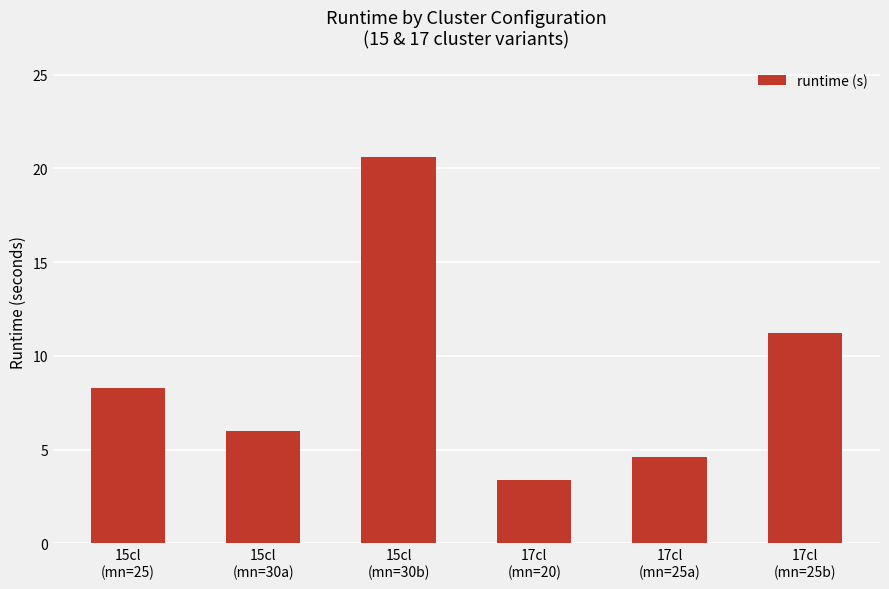

Reading left to right, extract all data points from this chart.

8.3	6.0	20.6	3.4	4.6	11.2